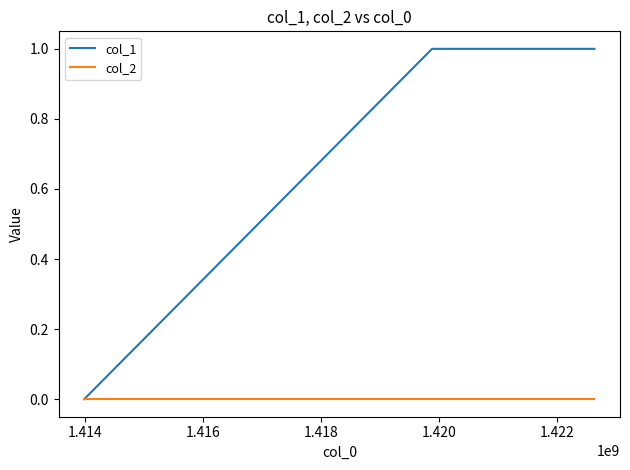

List the series in order of their overall mean, lowest first.

col_2, col_1